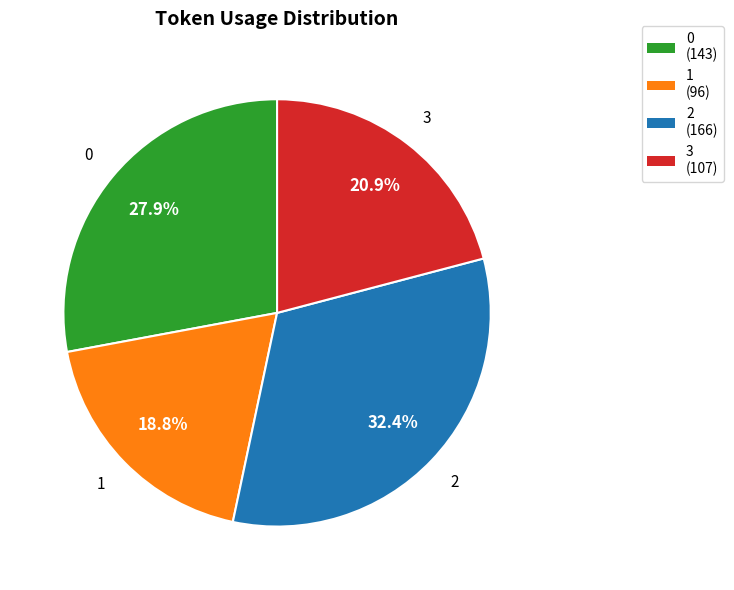

Rank the categories by value from lowest to highest.

1, 3, 0, 2